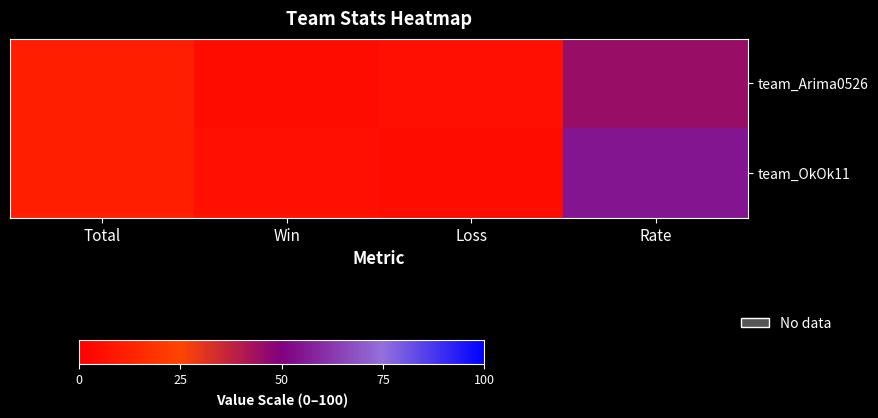

List the series in order of their overall mean, lowest first.

team_Arima0526, team_OkOk11